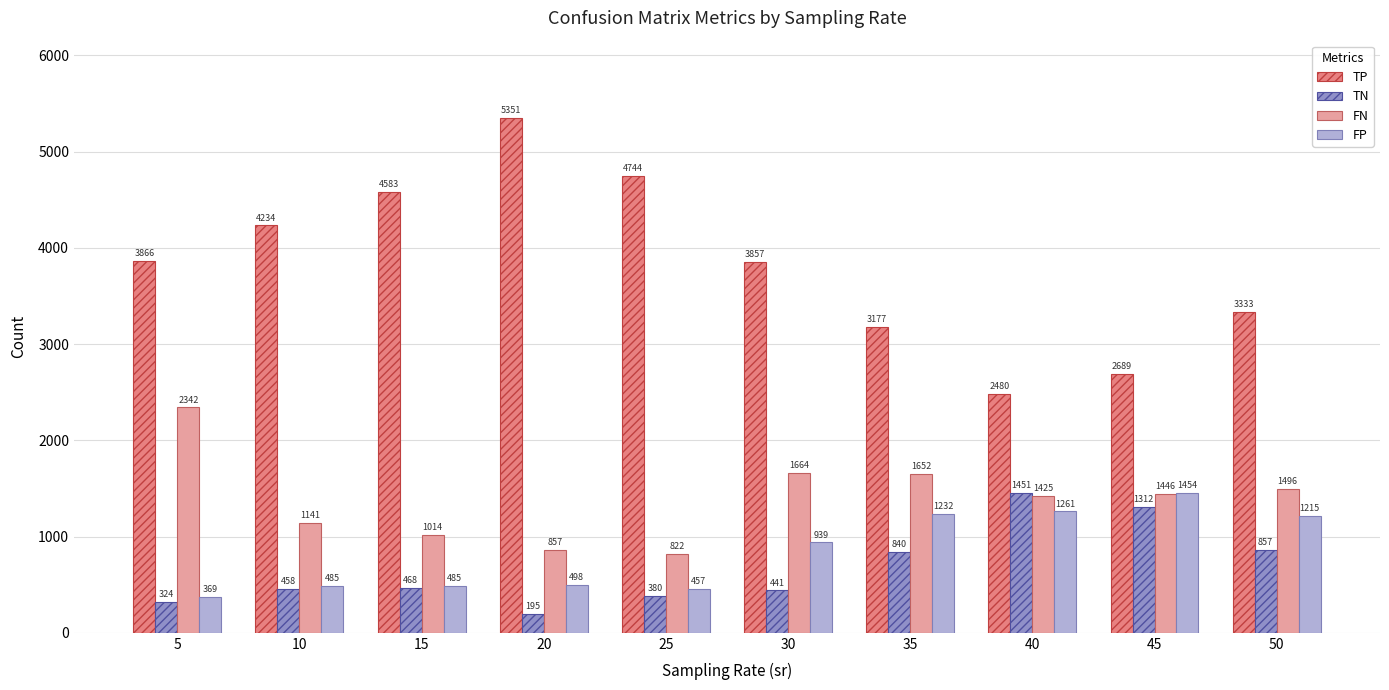

What is the value of the FP bar at the 10th from the left?

1215.4